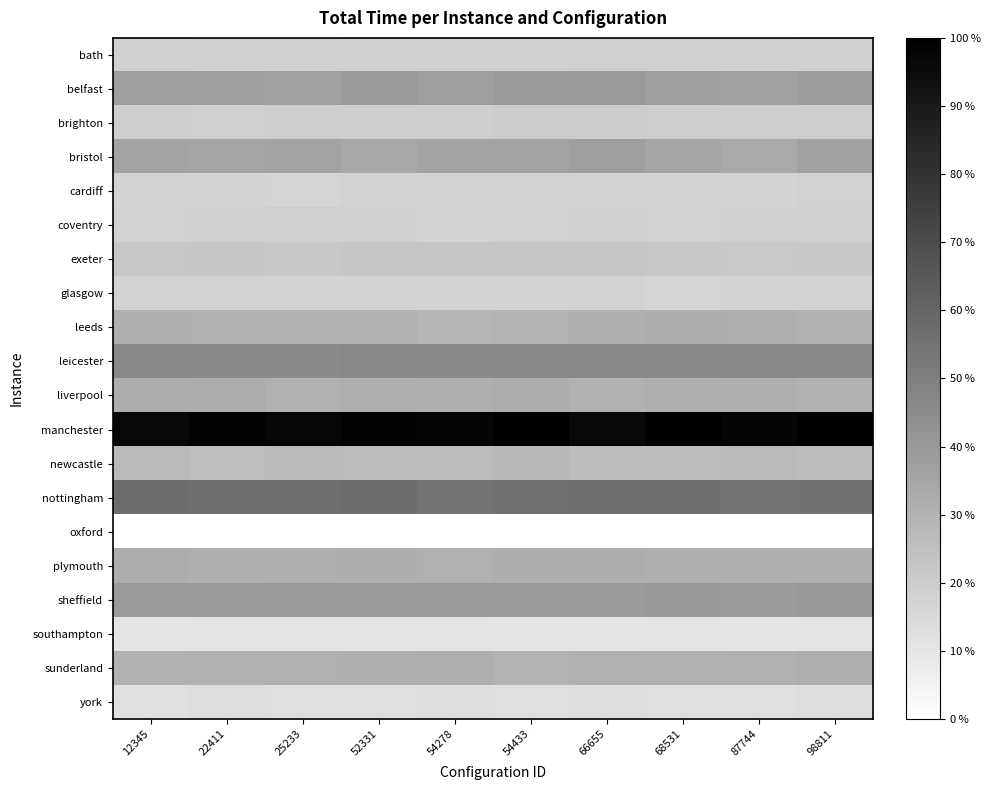

Reading left to right, transcribe all the data shown in this chart.

bath: 12345=444.9	22411=449.6	25233=447.5	52331=441.1	54278=444.5	54433=443.3	66655=447.4	68531=448.7	87744=445.4	98811=442.8
belfast: 12345=831.3	22411=822.5	25233=809.4	52331=871.7	54278=833.5	54433=866.0	66655=867.4	68531=825.7	87744=812.4	98811=843.2
brighton: 12345=457.2	22411=451.1	25233=466.7	52331=453.7	54278=460.1	54433=473.6	66655=473.6	68531=466.2	87744=467.9	98811=464.3
bristol: 12345=800.0	22411=786.8	25233=795.8	52331=758.5	54278=795.8	54433=789.6	66655=833.6	68531=787.2	87744=752.7	98811=813.1
cardiff: 12345=424.1	22411=422.7	25233=399.6	52331=416.3	54278=422.8	54433=423.6	66655=415.8	68531=428.0	87744=411.2	98811=431.2
coventry: 12345=433.3	22411=444.8	25233=448.5	52331=438.4	54278=421.7	54433=433.4	66655=440.1	68531=432.3	87744=445.3	98811=446.1
exeter: 12345=513.8	22411=524.5	25233=503.1	52331=519.2	54278=521.2	54433=522.0	66655=523.6	68531=512.6	87744=495.9	98811=505.7
glasgow: 12345=428.7	22411=429.2	25233=414.9	52331=407.8	54278=414.3	54433=411.5	66655=421.8	68531=399.2	87744=413.6	98811=418.9
leeds: 12345=698.3	22411=690.8	25233=684.7	52331=677.9	54278=650.8	54433=669.7	66655=695.6	68531=709.0	87744=702.0	98811=677.3
leicester: 12345=1004.8	22411=998.1	25233=1001.4	52331=1016.5	54278=1001.5	54433=1012.3	66655=1027.2	68531=1019.6	87744=1013.1	98811=1009.1
liverpool: 12345=711.2	22411=719.5	25233=689.8	52331=701.2	54278=696.3	54433=719.4	66655=679.1	68531=706.8	87744=699.7	98811=682.2
manchester: 12345=2039.3	22411=2083.3	25233=2055.8	52331=2082.9	54278=2063.4	54433=2093.7	66655=2039.2	68531=2086.7	87744=2065.3	98811=2107.5
newcastle: 12345=622.2	22411=589.1	25233=619.2	52331=605.4	54278=608.3	54433=629.9	66655=602.0	68531=607.6	87744=622.0	98811=611.2
nottingham: 12345=1232.6	22411=1215.4	25233=1215.6	52331=1231.3	54278=1186.8	54433=1206.8	66655=1223.3	68531=1212.4	87744=1185.6	98811=1199.9
oxford: 12345=63.5	22411=64.2	25233=61.4	52331=65.6	54278=62.0	54433=64.2	66655=62.7	68531=61.5	87744=63.2	98811=63.1
plymouth: 12345=717.2	22411=708.8	25233=701.3	52331=712.8	54278=691.7	54433=713.1	66655=716.2	68531=698.0	87744=706.5	98811=706.4
sheffield: 12345=874.1	22411=876.1	25233=880.3	52331=876.1	54278=880.5	54433=872.1	66655=870.2	68531=889.9	87744=875.4	98811=887.7
southampton: 12345=274.9	22411=280.1	25233=279.5	52331=284.4	54278=278.9	54433=276.9	66655=273.9	68531=277.4	87744=271.6	98811=277.4
sunderland: 12345=681.0	22411=677.6	25233=684.9	52331=695.9	54278=704.8	54433=673.2	66655=692.8	68531=678.9	87744=690.3	98811=706.1
york: 12345=314.9	22411=333.4	25233=320.0	52331=323.5	54278=326.0	54433=322.7	66655=327.1	68531=317.6	87744=322.3	98811=338.2